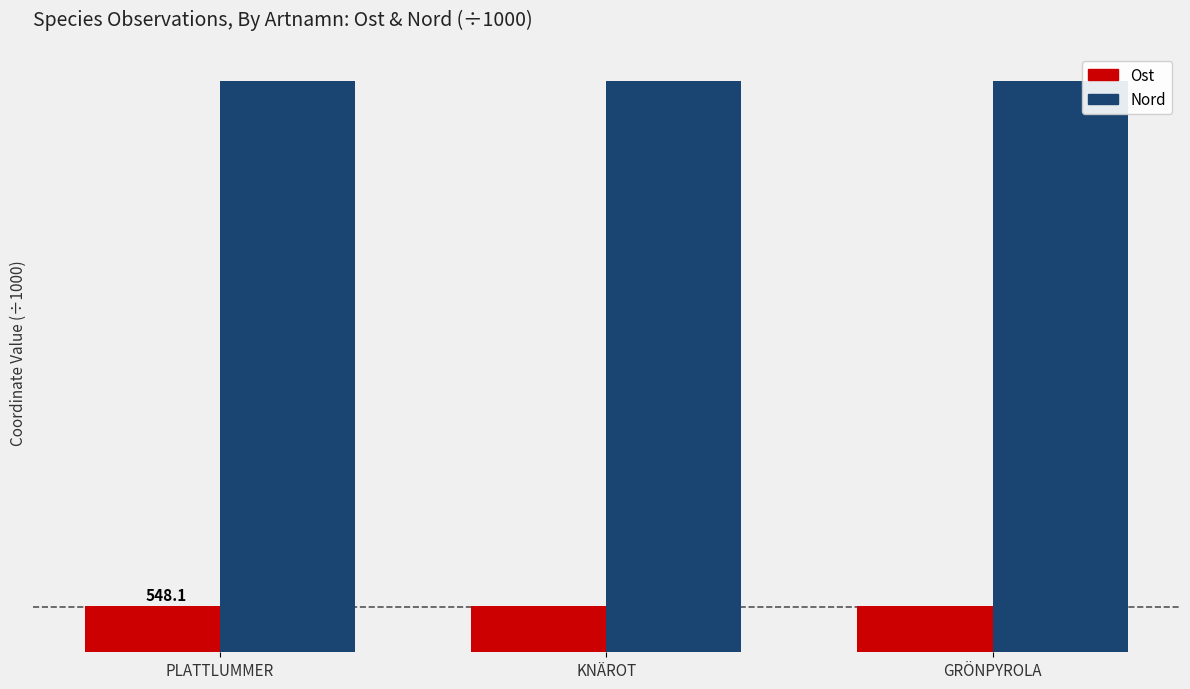

What is the label of the 1st bar from the left?

PLATTLUMMER